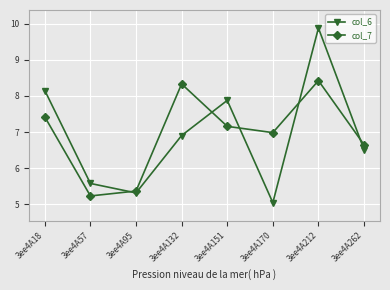

Which series changed the most between 3ee4A170 and 3ee4A212?

col_6